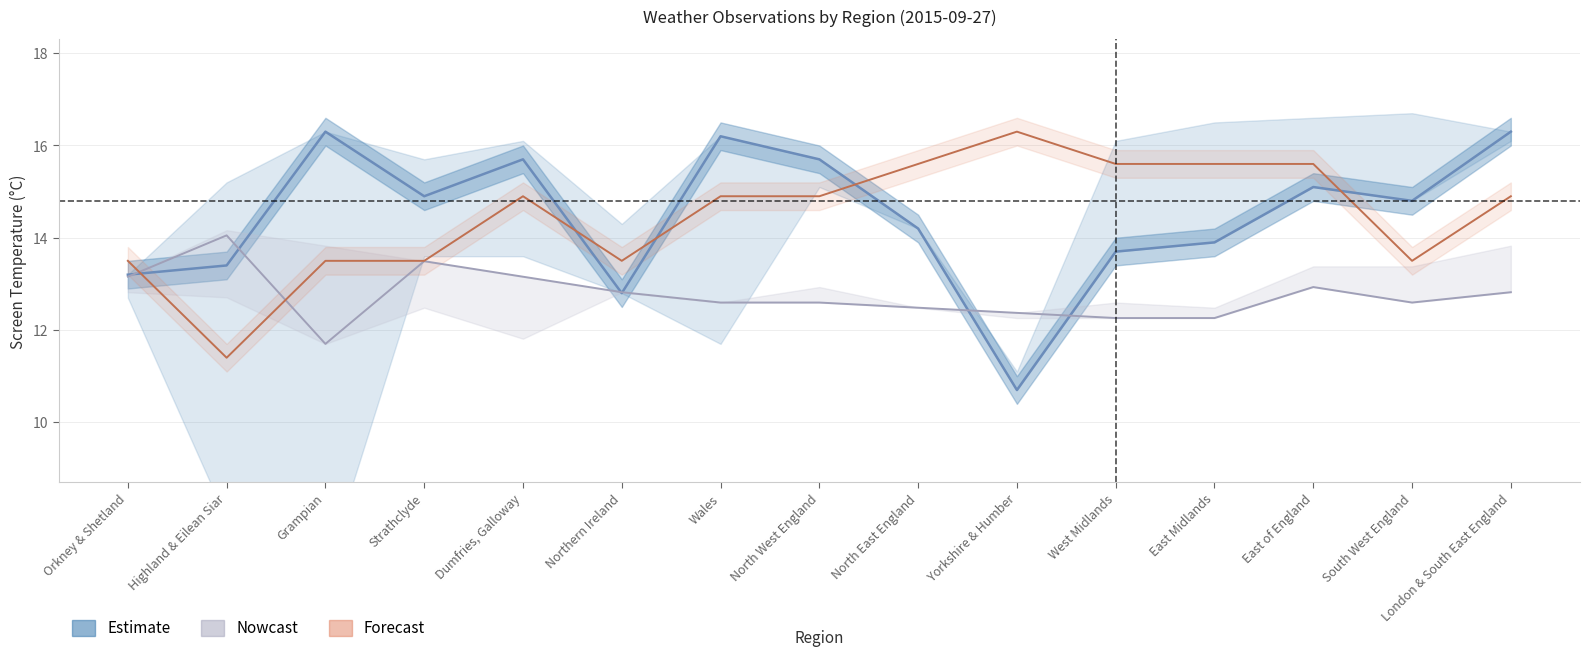

Does the chart have visible grid lines?

Yes